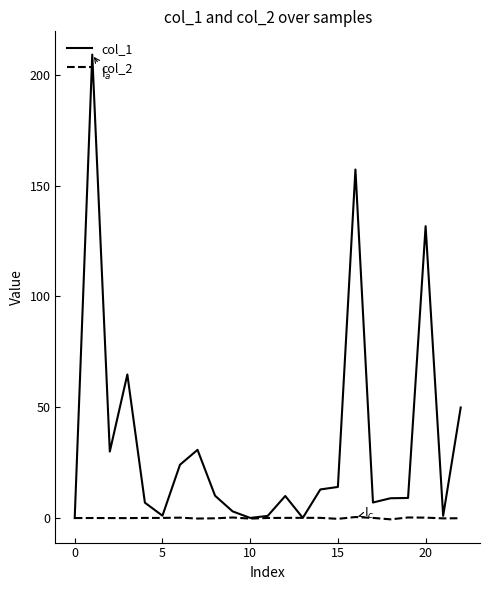

Which series has the largest range (max minus min)?

col_1